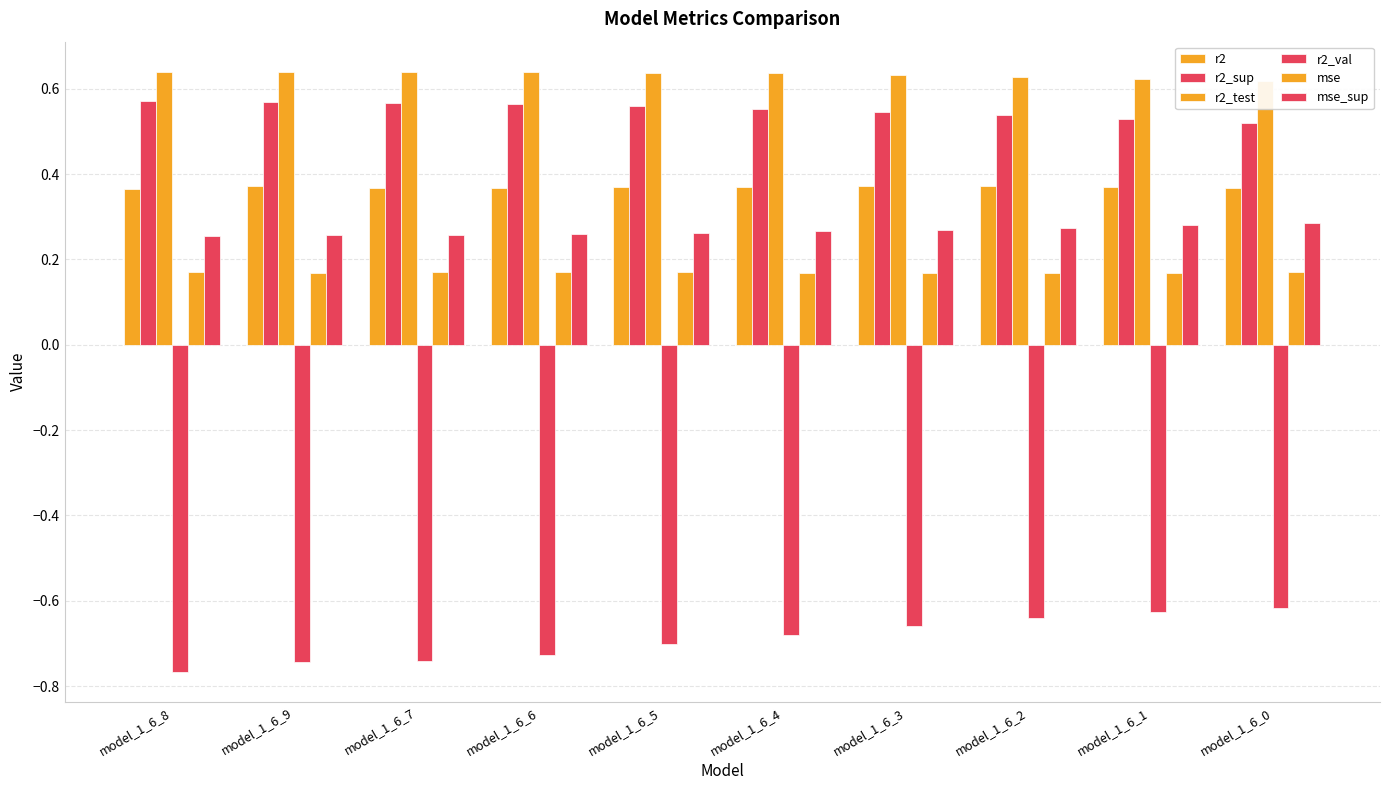

Between model_1_6_7 and model_1_6_0, which series saw the biggest shift?

r2_val